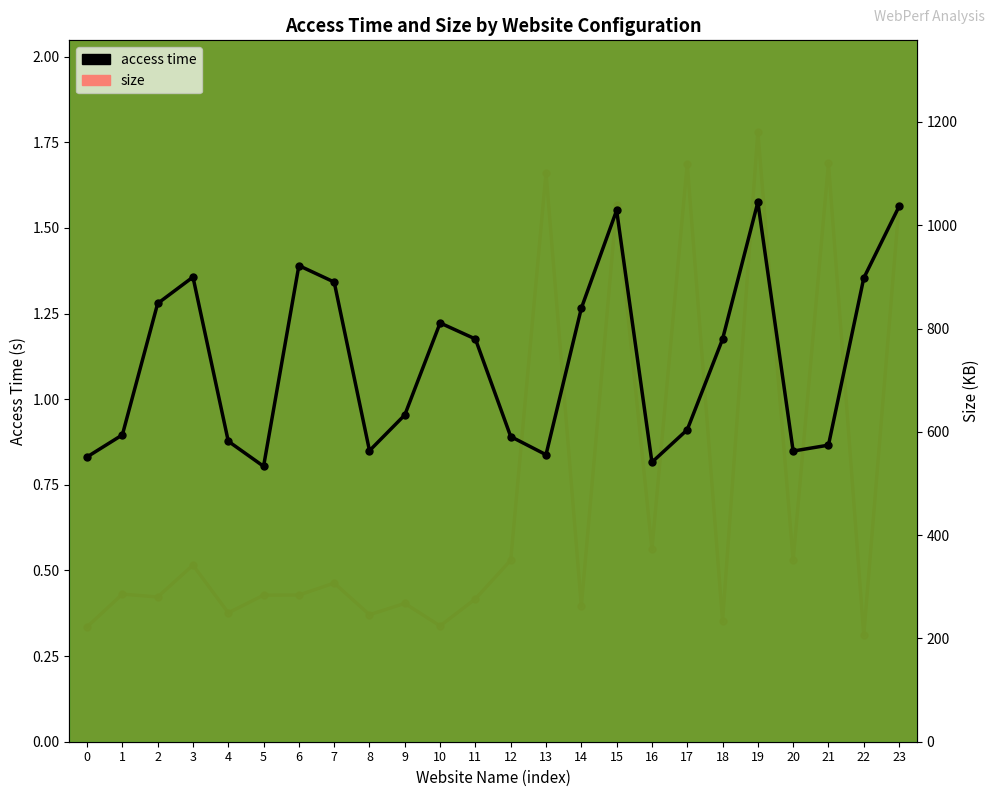

How many categories are shown in the chart?

24